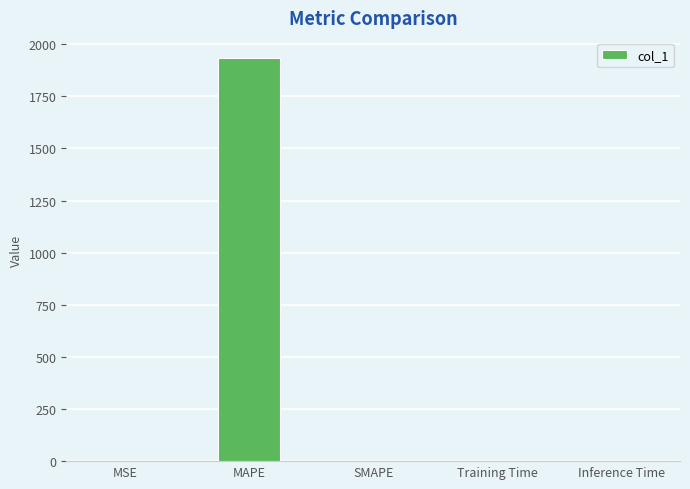

What is the sum of all values?

1933.7